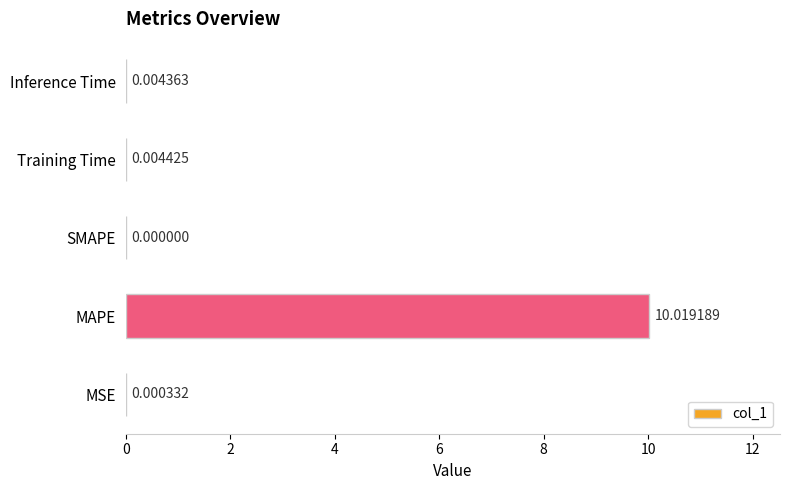

What is the sum of all values?

10.0